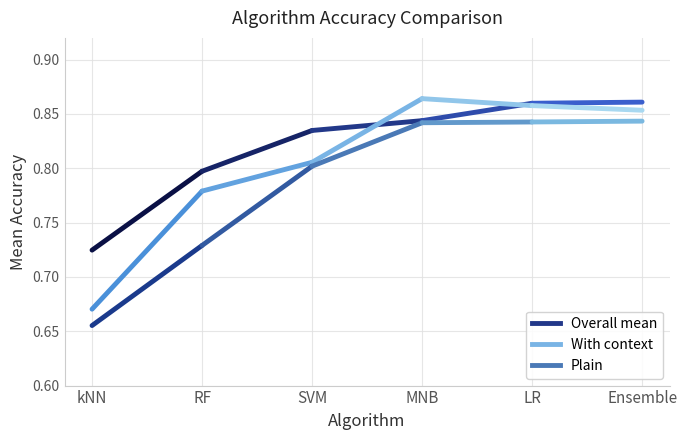

Which series has the largest range (max minus min)?

with context mean